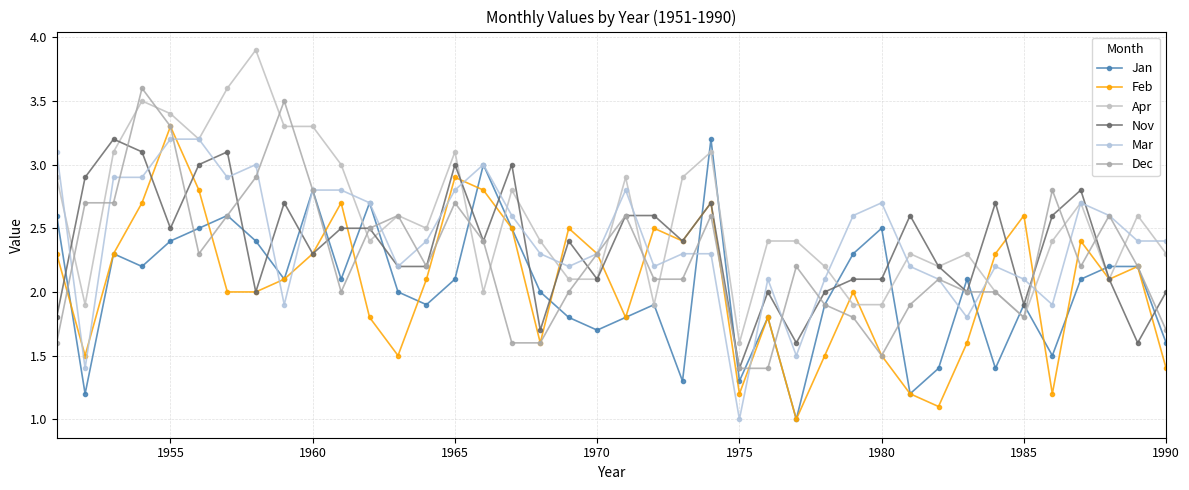

Reading left to right, what are all the values shown in this chart?

Jan: 2.6	1.2	2.3	2.2	2.4	2.5	2.6	2.4	2.1	2.8	2.1	2.7	2.0	1.9	2.1	3.0	2.5	2.0	1.8	1.7	1.8	1.9	1.3	3.2	1.3	1.8	1.0	1.9	2.3	2.5	1.2	1.4	2.1	1.4	1.9	1.5	2.1	2.2	2.2	1.6
Feb: 2.3	1.5	2.3	2.7	3.3	2.8	2.0	2.0	2.1	2.3	2.7	1.8	1.5	2.1	2.9	2.8	2.5	1.6	2.5	2.3	1.8	2.5	2.4	2.7	1.2	1.8	1.0	1.5	2.0	1.5	1.2	1.1	1.6	2.3	2.6	1.2	2.4	2.1	2.2	1.4
Apr: 2.9	1.9	3.1	3.5	3.4	3.2	3.6	3.9	3.3	3.3	3.0	2.4	2.6	2.5	3.1	2.0	2.8	2.4	2.1	2.1	2.9	1.9	2.9	3.1	1.6	2.4	2.4	2.2	1.9	1.9	2.3	2.2	2.3	2.0	1.8	2.4	2.7	2.1	2.6	2.3
Nov: 1.8	2.9	3.2	3.1	2.5	3.0	3.1	2.0	2.7	2.3	2.5	2.5	2.2	2.2	3.0	2.4	3.0	1.7	2.4	2.1	2.6	2.6	2.4	2.7	1.4	2.0	1.6	2.0	2.1	2.1	2.6	2.2	2.0	2.7	1.9	2.6	2.8	2.1	1.6	2.0
Mar: 3.1	1.4	2.9	2.9	3.2	3.2	2.9	3.0	1.9	2.8	2.8	2.7	2.2	2.4	2.8	3.0	2.6	2.3	2.2	2.3	2.8	2.2	2.3	2.3	1.0	2.1	1.5	2.1	2.6	2.7	2.2	2.1	1.8	2.2	2.1	1.9	2.7	2.6	2.4	2.4
Dec: 1.6	2.7	2.7	3.6	3.3	2.3	2.6	2.9	3.5	2.8	2.0	2.5	2.6	2.2	2.7	2.4	1.6	1.6	2.0	2.3	2.6	2.1	2.1	2.6	1.4	1.4	2.2	1.9	1.8	1.5	1.9	2.1	2.0	2.0	1.8	2.8	2.2	2.6	2.2	1.7